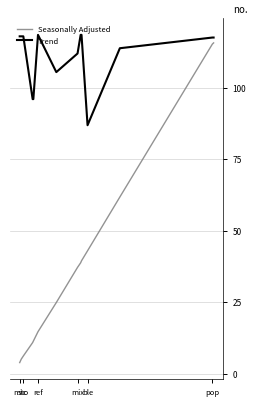

How many lines are shown in the chart?

2